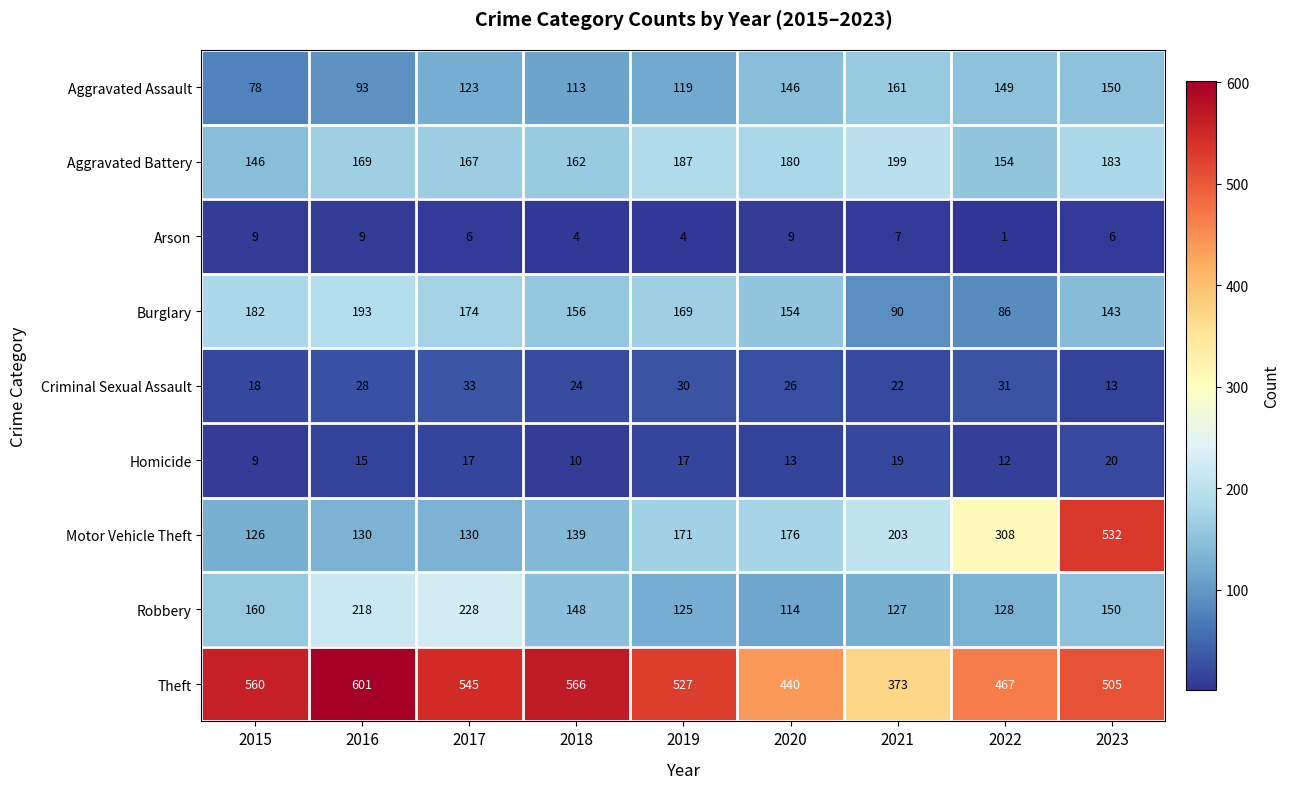

Count the number of data series in this chart.

9